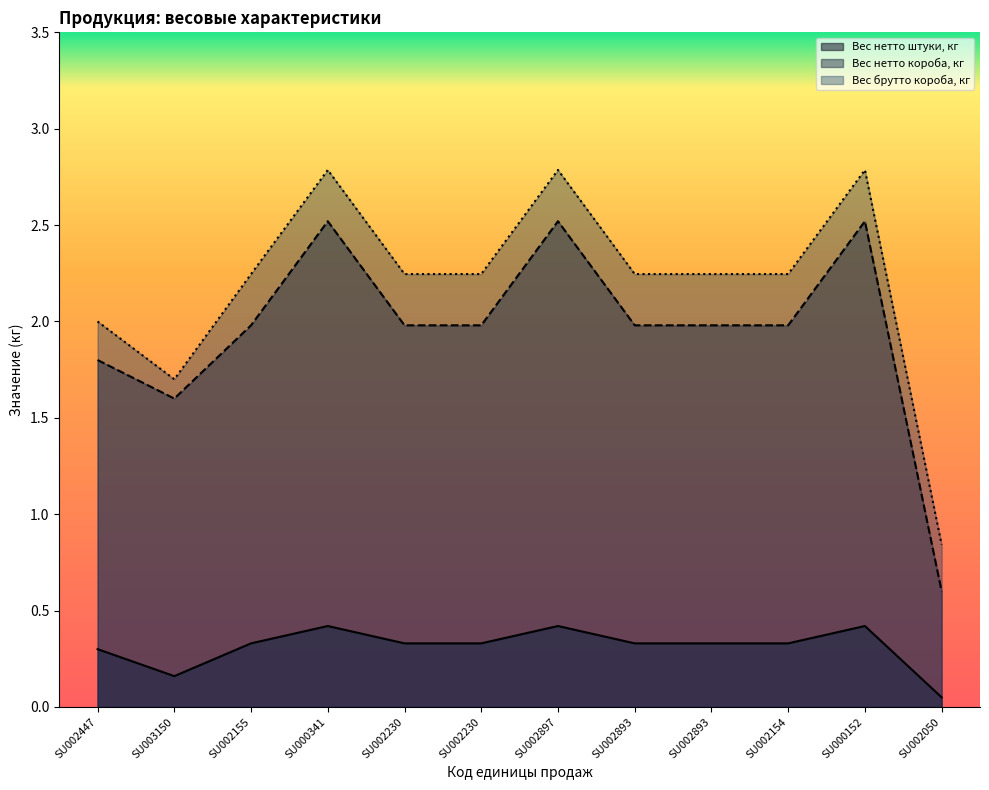

Where is the first local maximum for Вес нетто короба, кг?

SU000341